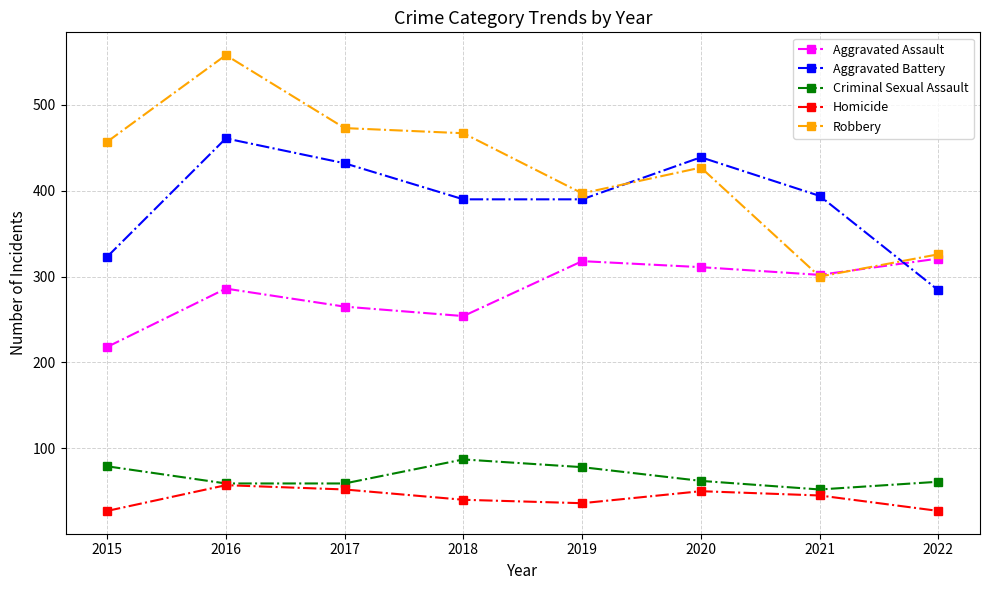

What is the minimum value for Aggravated Battery?

284